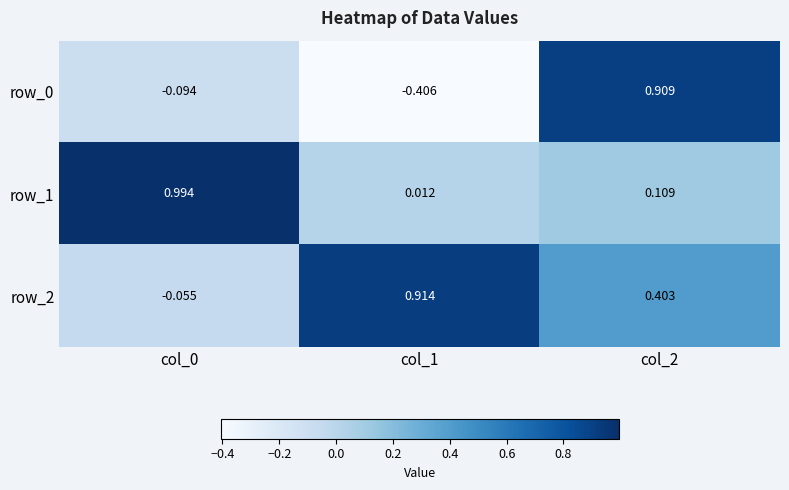

Is the value of row_2 at col_1 greater than the value of row_1 at col_1?

Yes